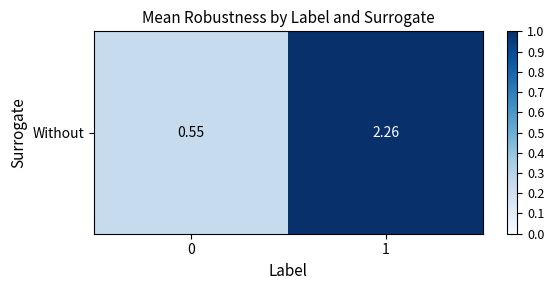

What is the average value?

0.6